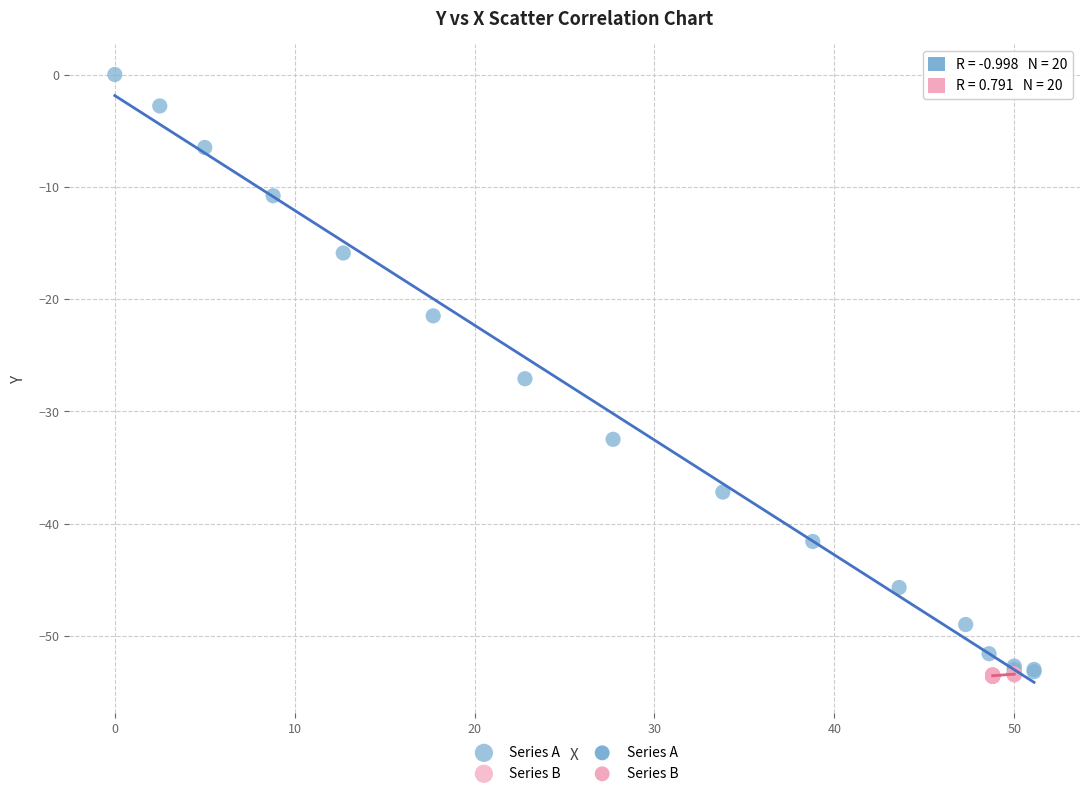

Which series has the widest spread of Y values?

Series A